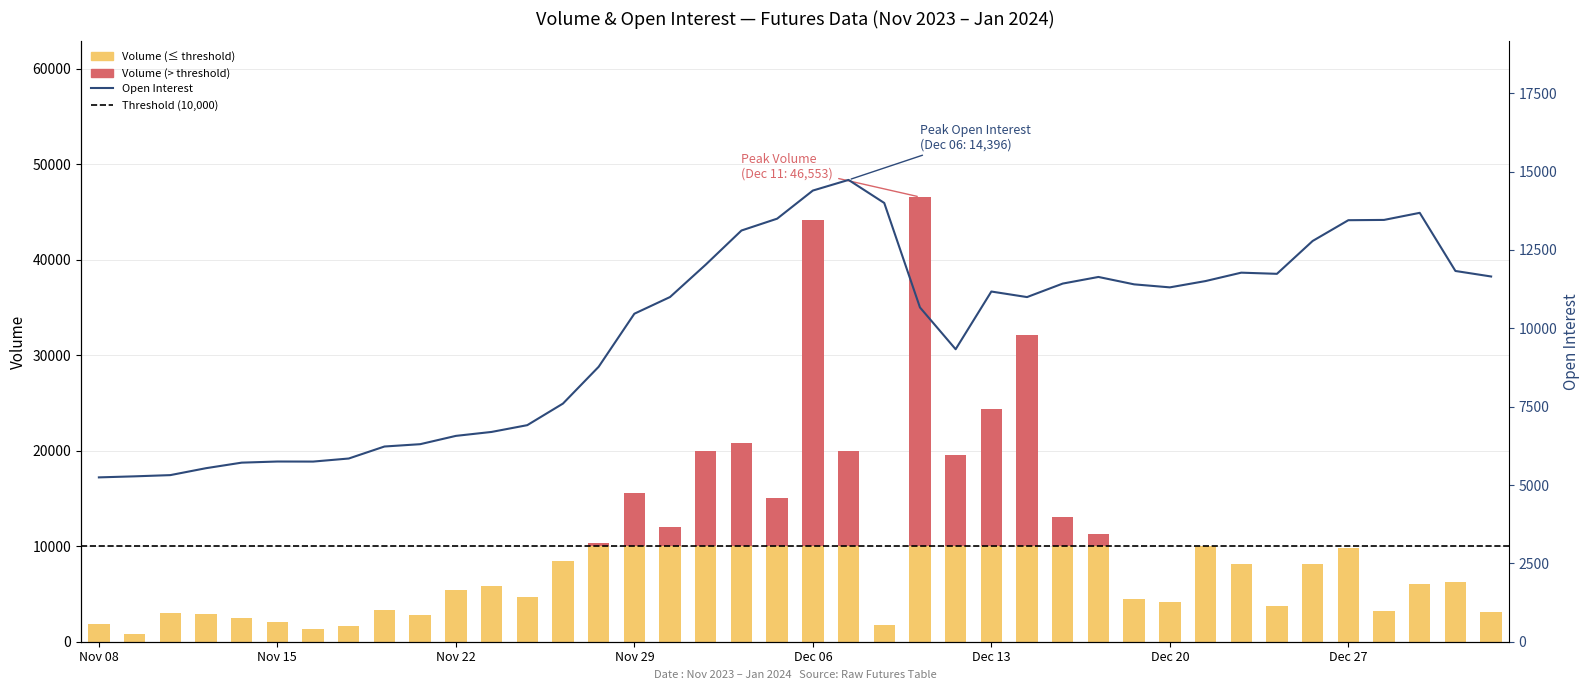

What is the difference between the second highest and minimum values?

9152